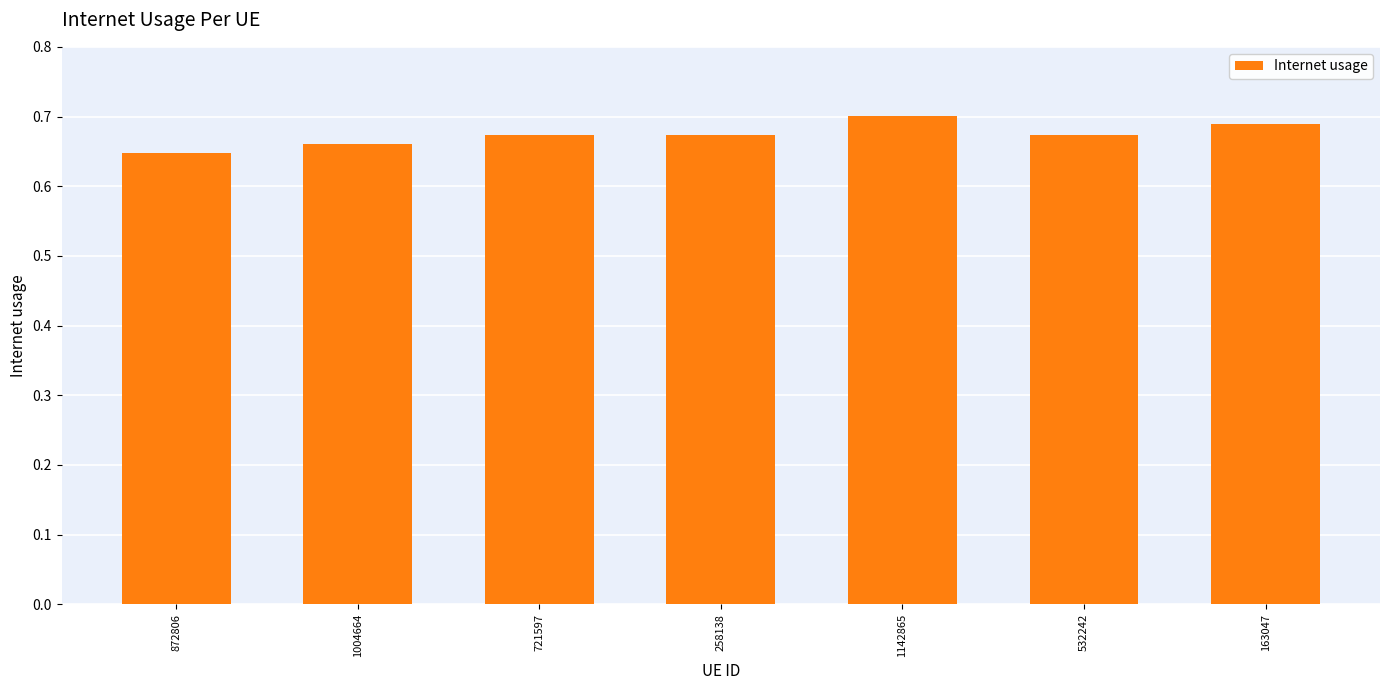

Is it true that the value at 1142865 is 1.2?

False